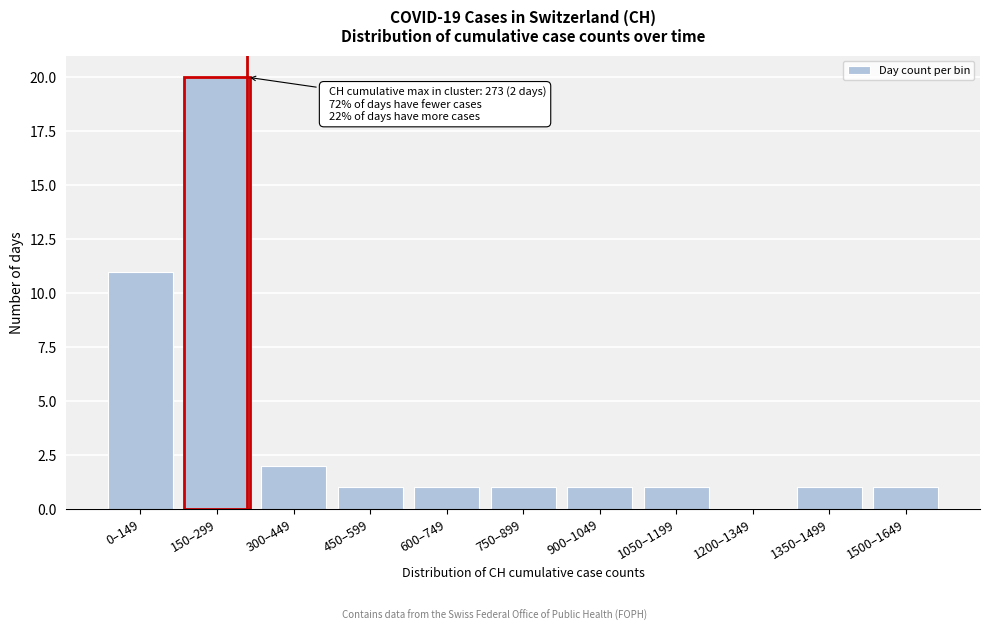

Reading left to right, extract all data points from this chart.

0–149=11	150–299=20	300–449=2	450–599=1	600–749=1	750–899=1	900–1049=1	1050–1199=1	1200–1349=0	1350–1499=1	1500–1649=1